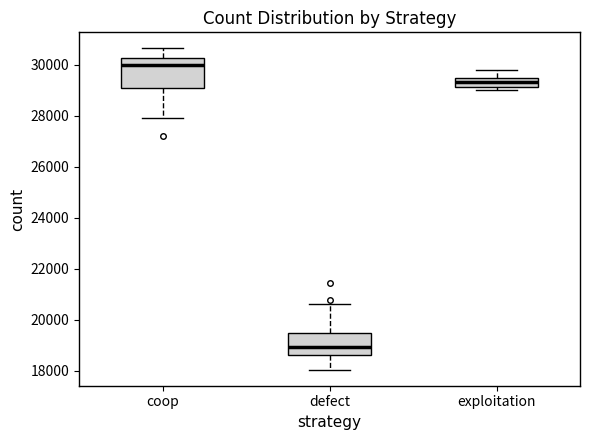

Which box's median line is the highest?

coop